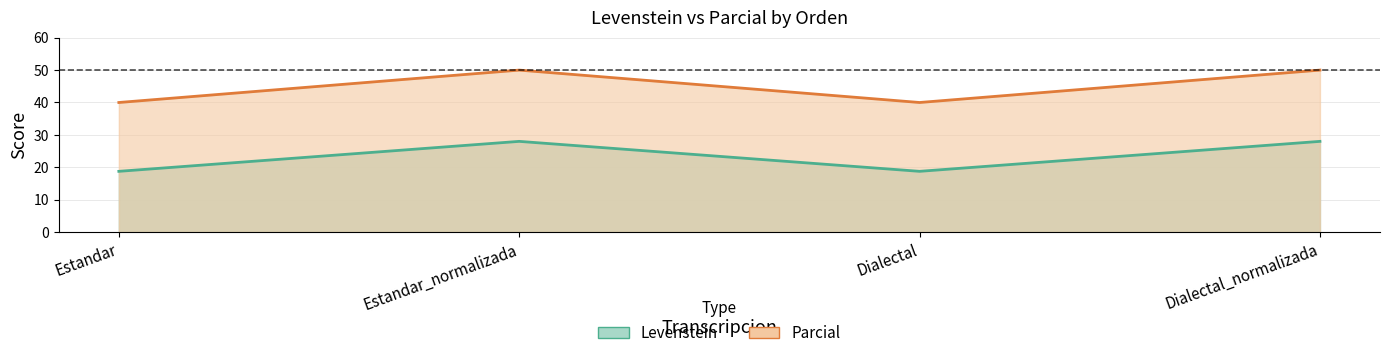

Which category has the highest value in the Levenstein series?

Estandar_normalizada